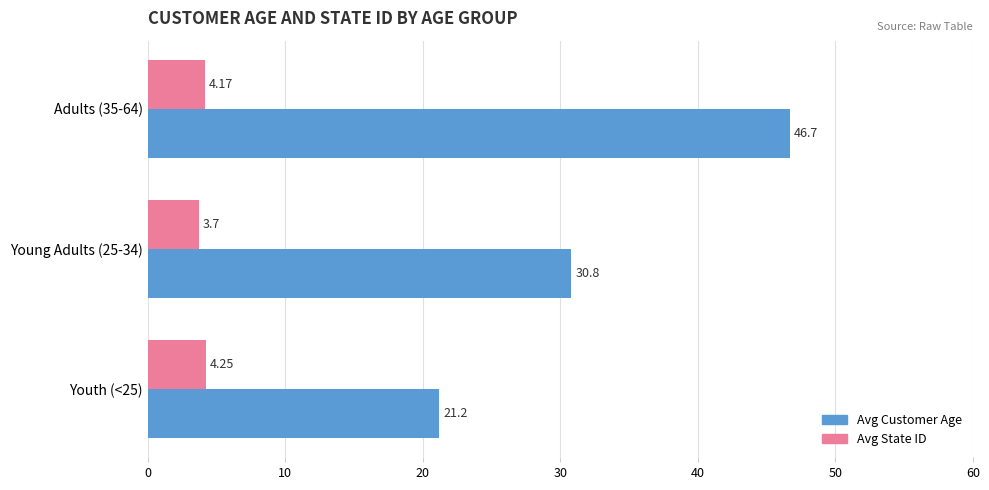

At which category is the sum across all series the highest?

Adults (35-64)